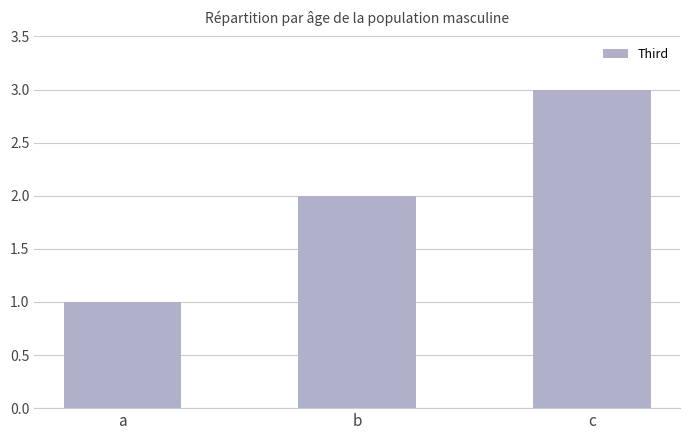

What is the value of the 1st bar from the left?

1